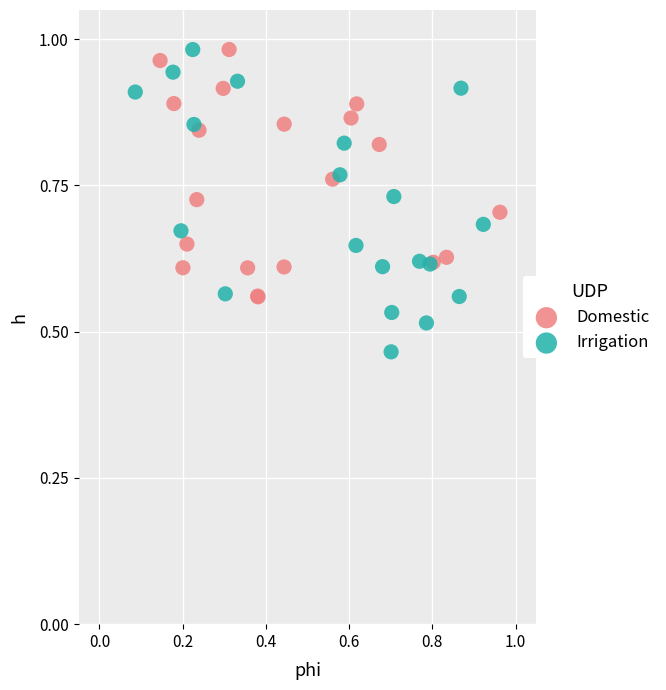

Which series has the widest spread of Y values?

Irrigation